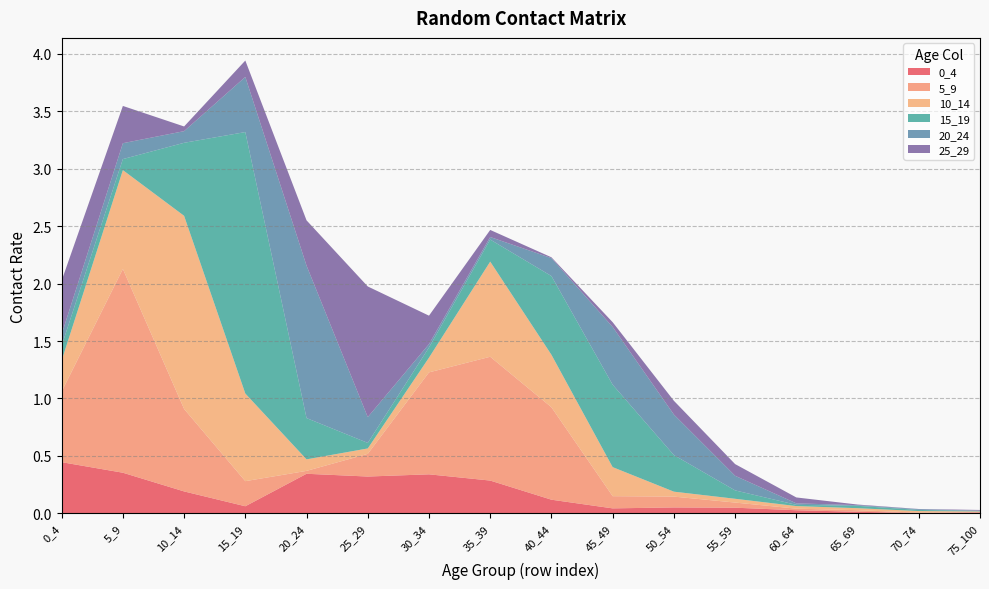

Reading right to left, extract all data points from this chart.

0_4: 75_100=0.0	70_74=0.0	65_69=0.0	60_64=0.0	55_59=0.0	50_54=0.1	45_49=0.0	40_44=0.1	35_39=0.3	30_34=0.3	25_29=0.3	20_24=0.3	15_19=0.1	10_14=0.2	5_9=0.4	0_4=0.4
5_9: 75_100=0.0	70_74=0.0	65_69=0.0	60_64=0.0	55_59=0.0	50_54=0.1	45_49=0.1	40_44=0.8	35_39=1.1	30_34=0.9	25_29=0.2	20_24=0.0	15_19=0.2	10_14=0.7	5_9=1.8	0_4=0.6
10_14: 75_100=0.0	70_74=0.0	65_69=0.0	60_64=0.0	55_59=0.0	50_54=0.0	45_49=0.3	40_44=0.5	35_39=0.8	30_34=0.1	25_29=0.0	20_24=0.1	15_19=0.8	10_14=1.7	5_9=0.9	0_4=0.3
15_19: 75_100=0.0	70_74=0.0	65_69=0.0	60_64=0.0	55_59=0.1	50_54=0.3	45_49=0.7	40_44=0.7	35_39=0.2	30_34=0.1	25_29=0.0	20_24=0.4	15_19=2.3	10_14=0.6	5_9=0.1	0_4=0.1
20_24: 75_100=0.0	70_74=0.0	65_69=0.0	60_64=0.0	55_59=0.1	50_54=0.4	45_49=0.5	40_44=0.2	35_39=0.0	30_34=0.0	25_29=0.2	20_24=1.3	15_19=0.5	10_14=0.1	5_9=0.1	0_4=0.1
25_29: 75_100=0.0	70_74=0.0	65_69=0.0	60_64=0.1	55_59=0.1	50_54=0.1	45_49=0.0	40_44=0.0	35_39=0.1	30_34=0.2	25_29=1.1	20_24=0.4	15_19=0.1	10_14=0.0	5_9=0.3	0_4=0.5